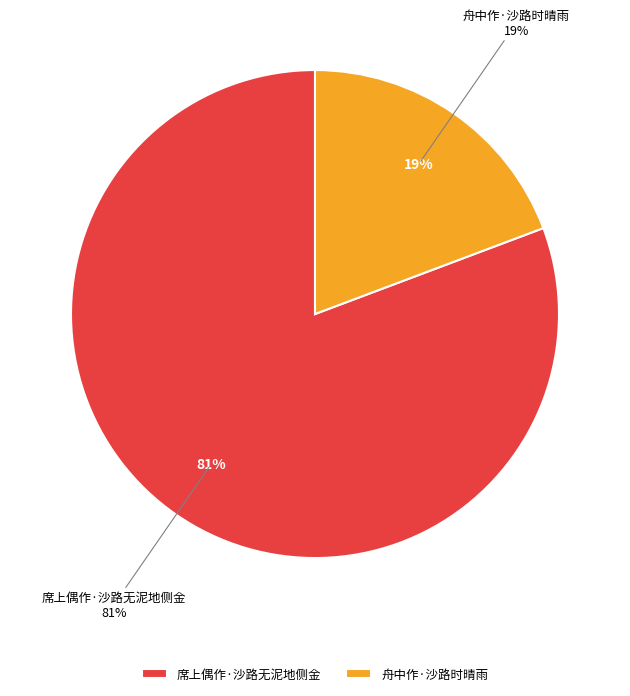

Approximately how many times larger is the value at 舟中作·沙路时晴雨 compared to 席上偶作·沙路无泥地侧金?

0.2